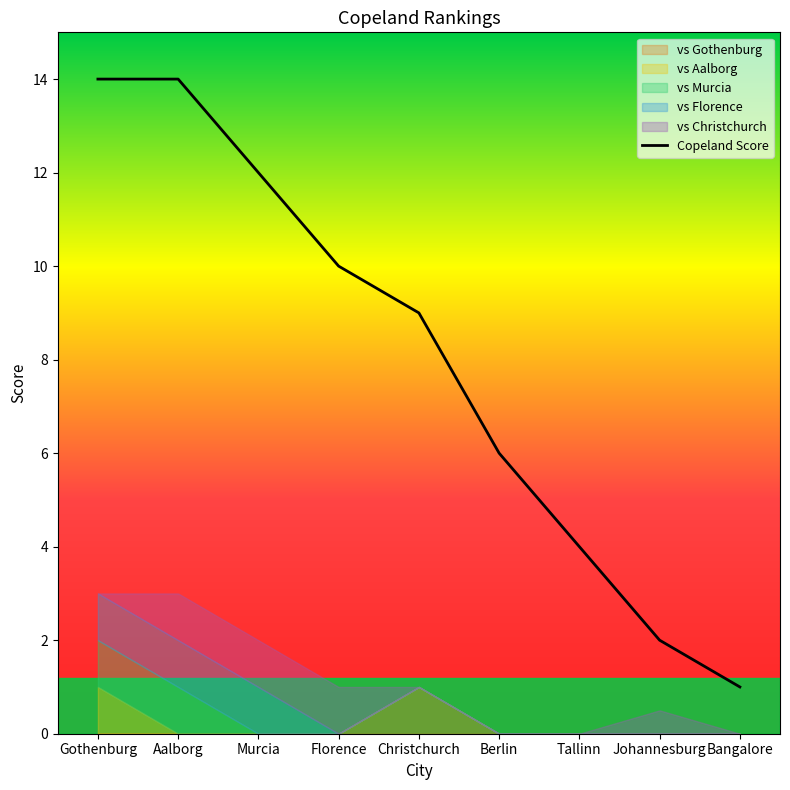

In vs Christchurch, how many points are higher than both neighbors (excluding endpoints)?

1